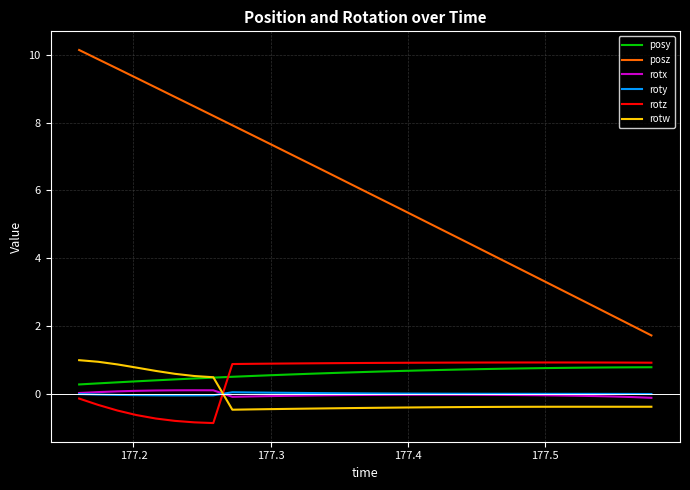

What is the smallest value displayed?

-0.9